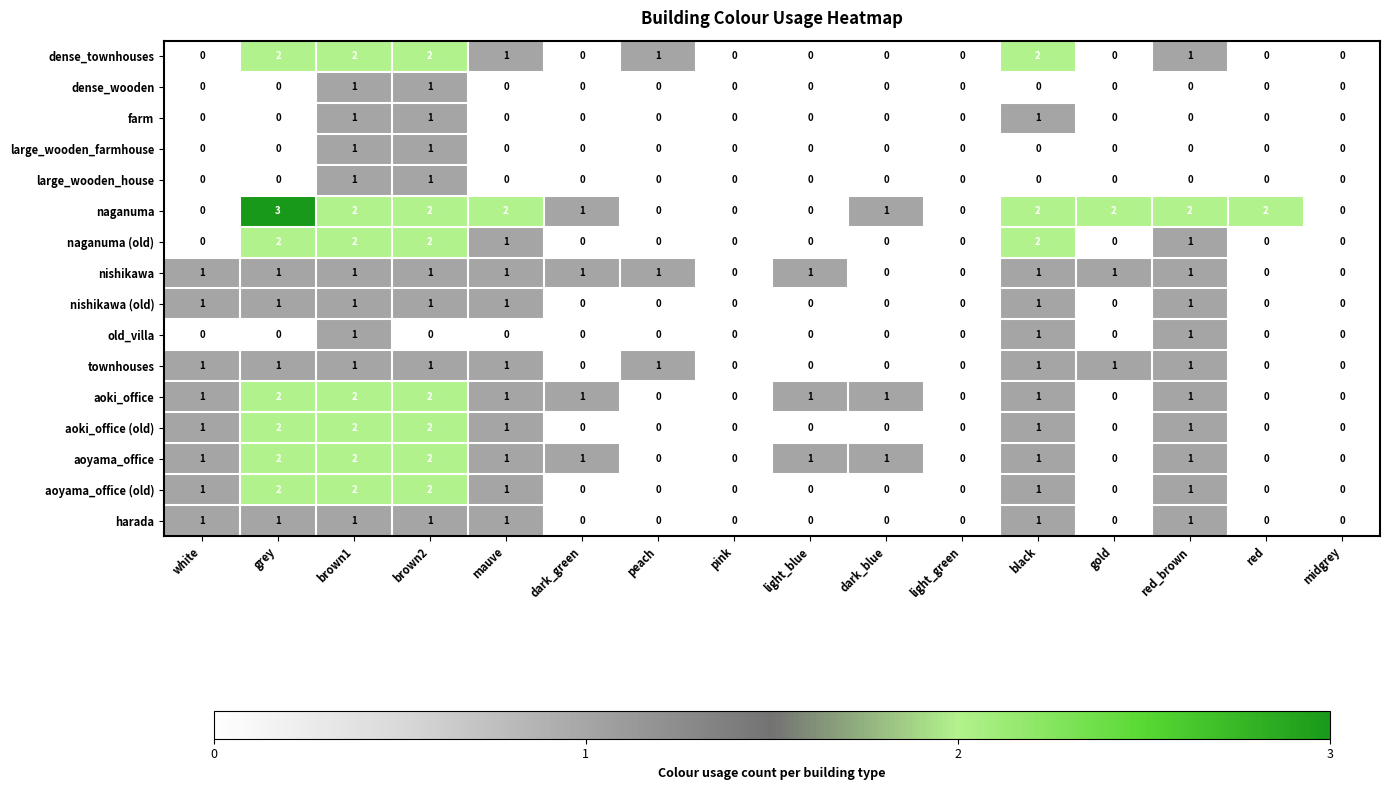

Is it true that harada equals 0 at gold?

True